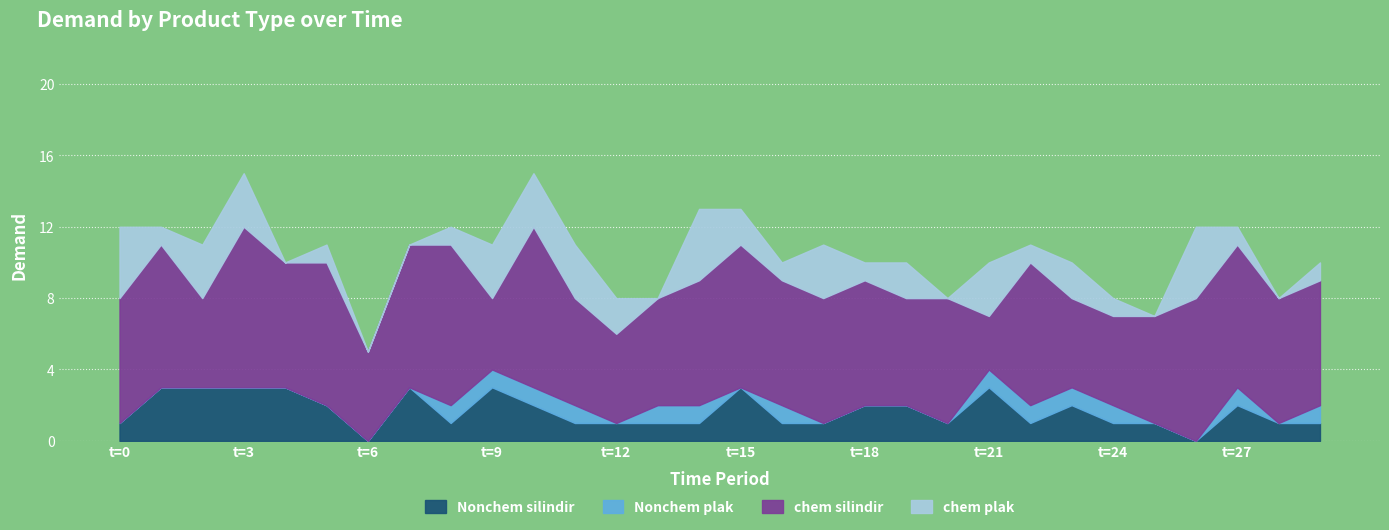

Reading left to right, extract all data points from this chart.

Nonchem silindir: 1	3	3	3	3	2	0	3	1	3	2	1	1	1	1	3	1	1	2	2	1	3	1	2	1	1	0	2	1	1
Nonchem plak: 0	0	0	0	0	0	0	0	1	1	1	1	0	1	1	0	1	0	0	0	0	1	1	1	1	0	0	1	0	1
chem silindir: 7	8	5	9	7	8	5	8	9	4	9	6	5	6	7	8	7	7	7	6	7	3	8	5	5	6	8	8	7	7
chem plak: 4	1	3	3	0	1	0	0	1	3	3	3	2	0	4	2	1	3	1	2	0	3	1	2	1	0	4	1	0	1